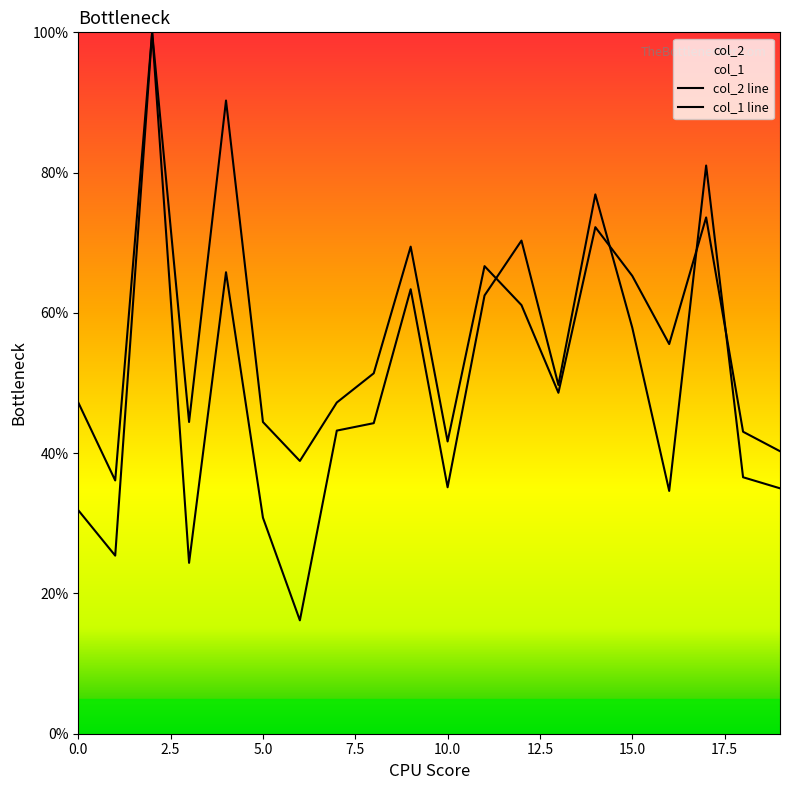

How many values in the col_2 series are below 44?

10